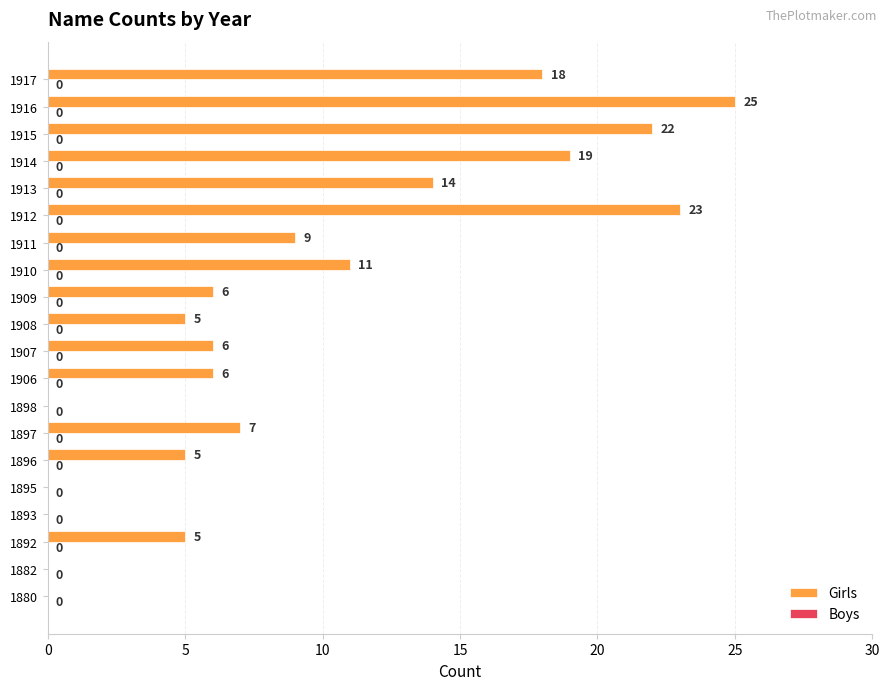

At which label is the value closest to 12?

1910